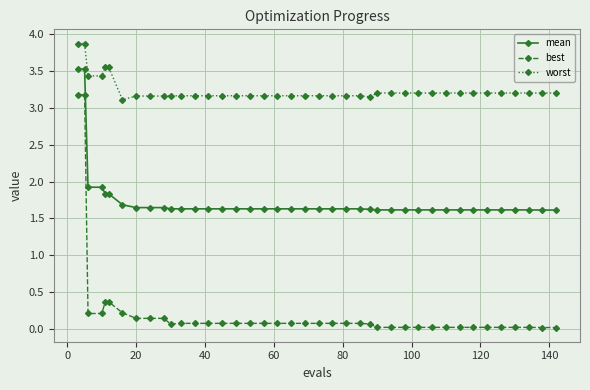

What is the maximum value shown in the chart?

3.9